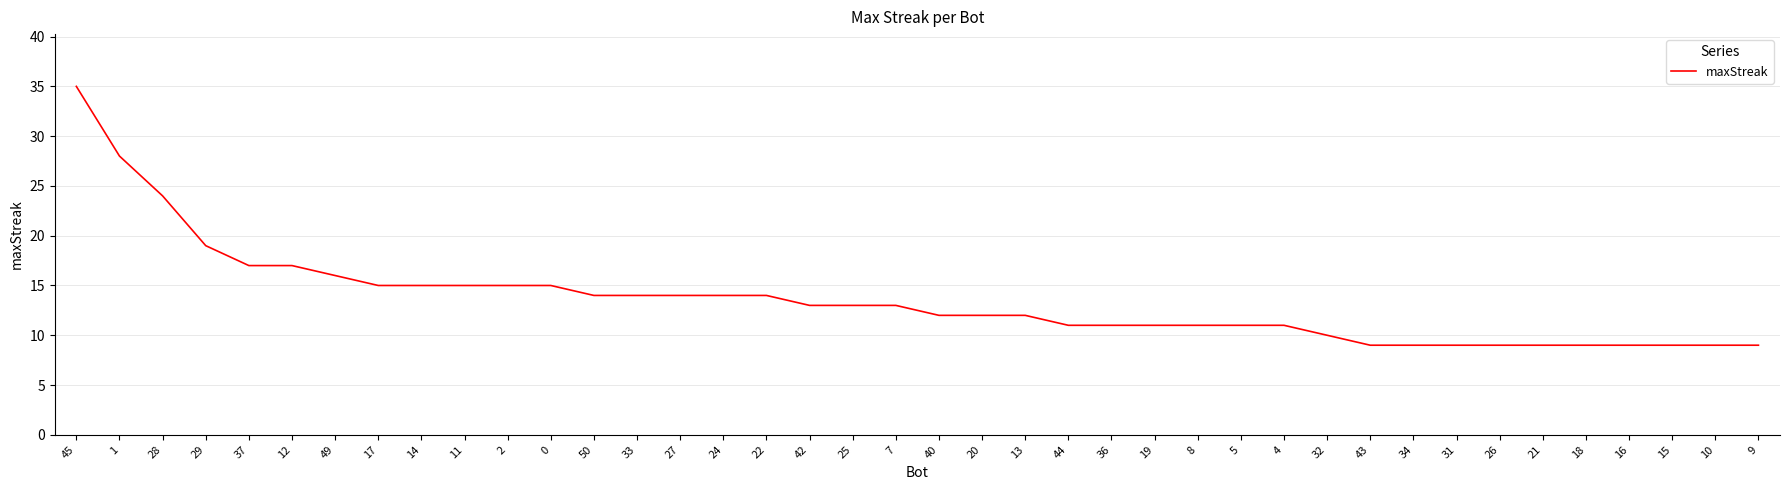

Approximately how many times larger is the value at 32 compared to 24?

0.7